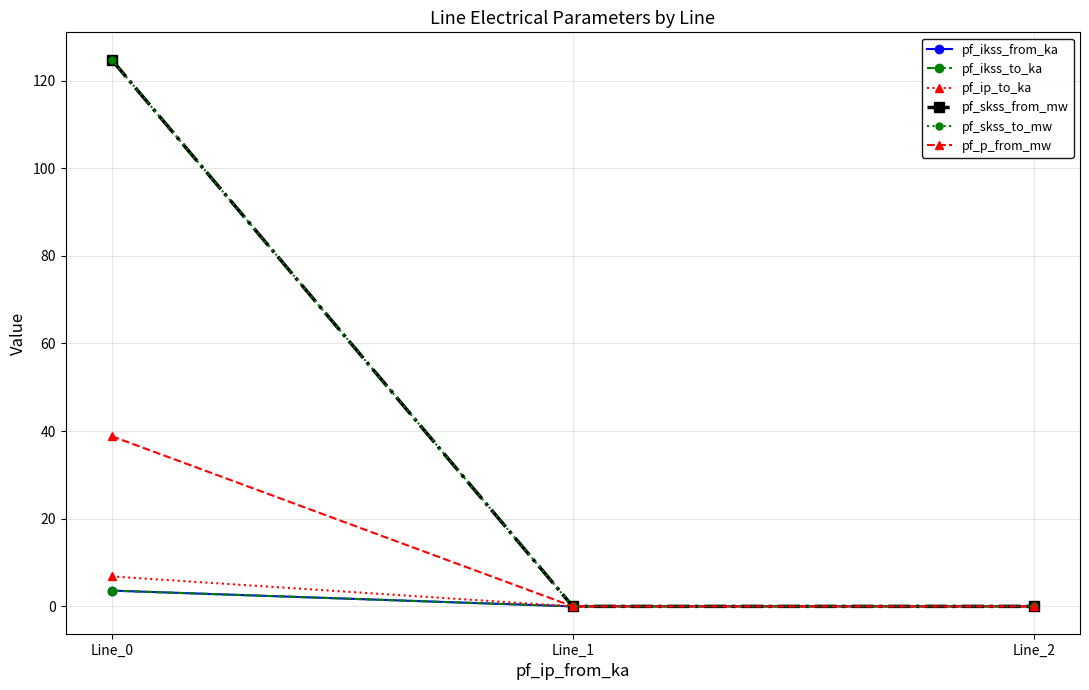

Does the chart have visible grid lines?

Yes